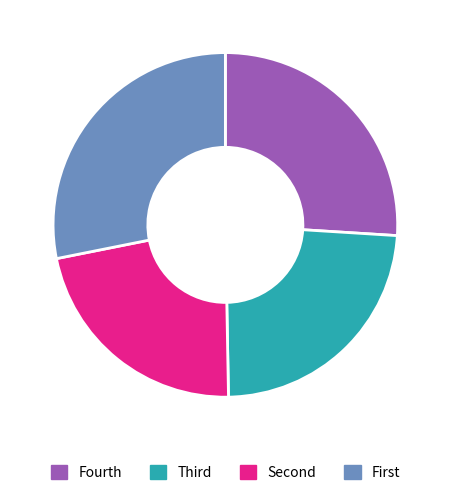

The Fourth slice represents 41% of the pie. True or false?

False